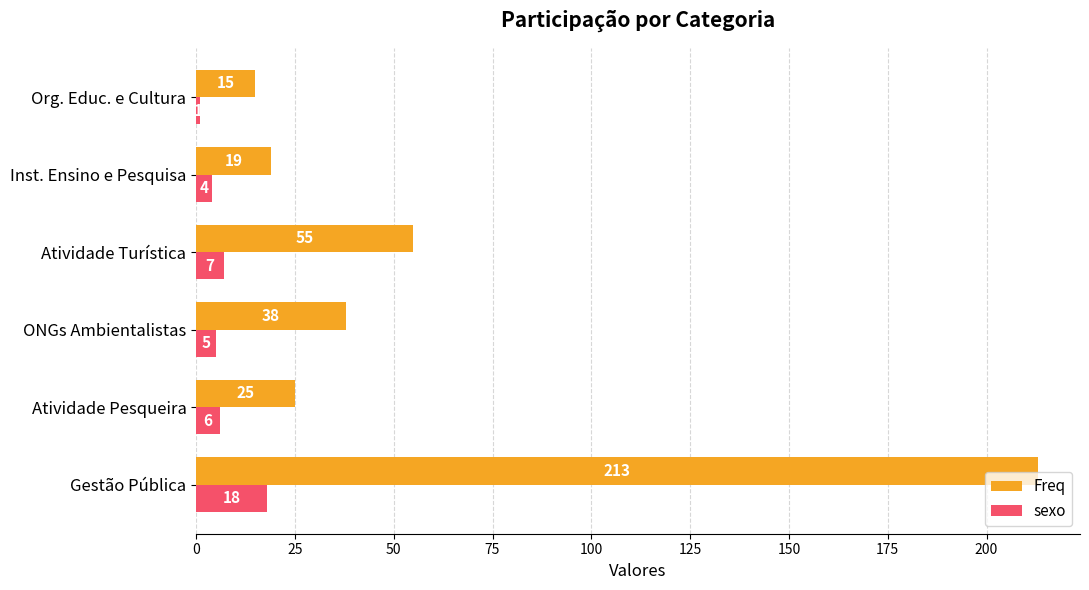

True or false: sexo has a value of 6 at Atividade Pesqueira.

True